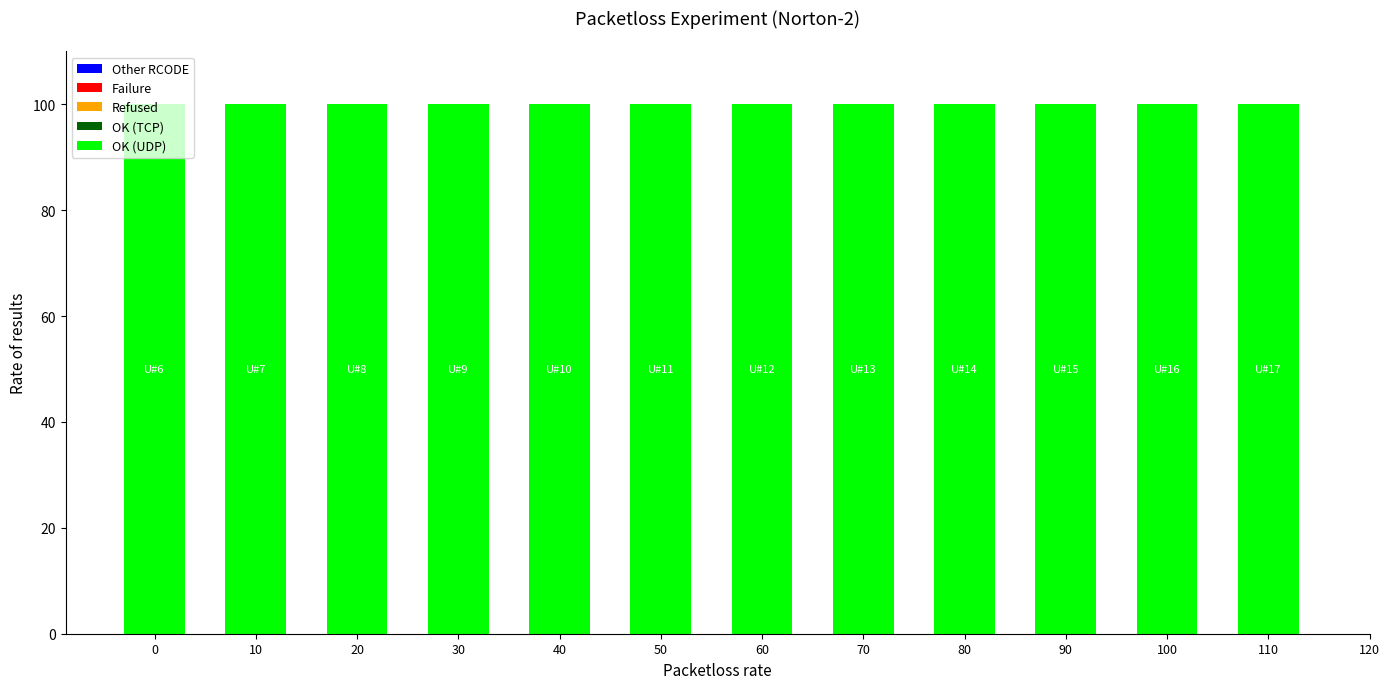

List the labels in order of Failure value, smallest first.

0, 10, 20, 30, 40, 50, 60, 70, 80, 90, 100, 110